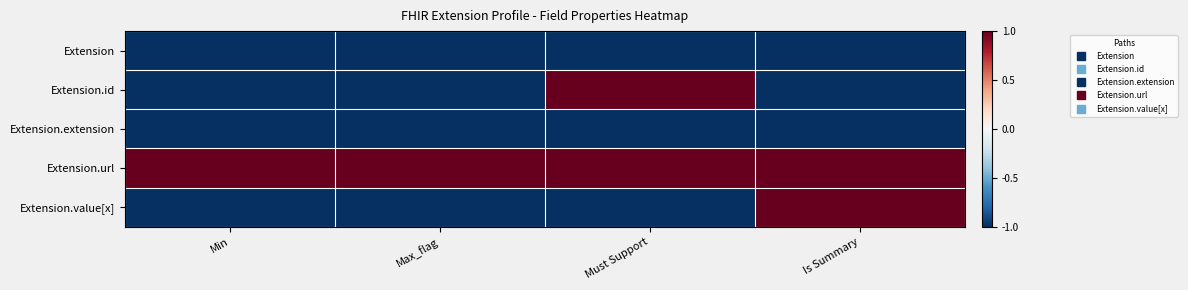

What is the maximum value shown in the chart?

1